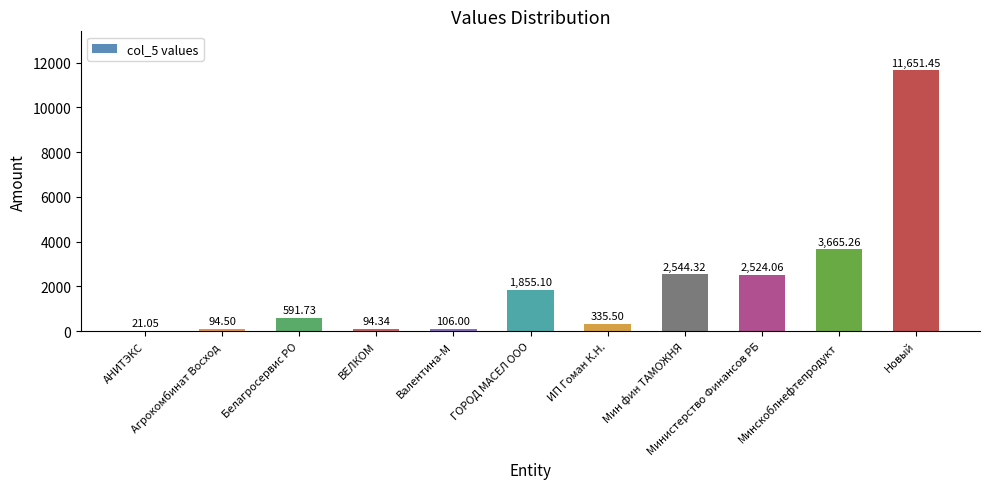

Which has a higher value, Минскоблнефтепродукт or ГОРОД МАСЕЛ ООО?

Минскоблнефтепродукт